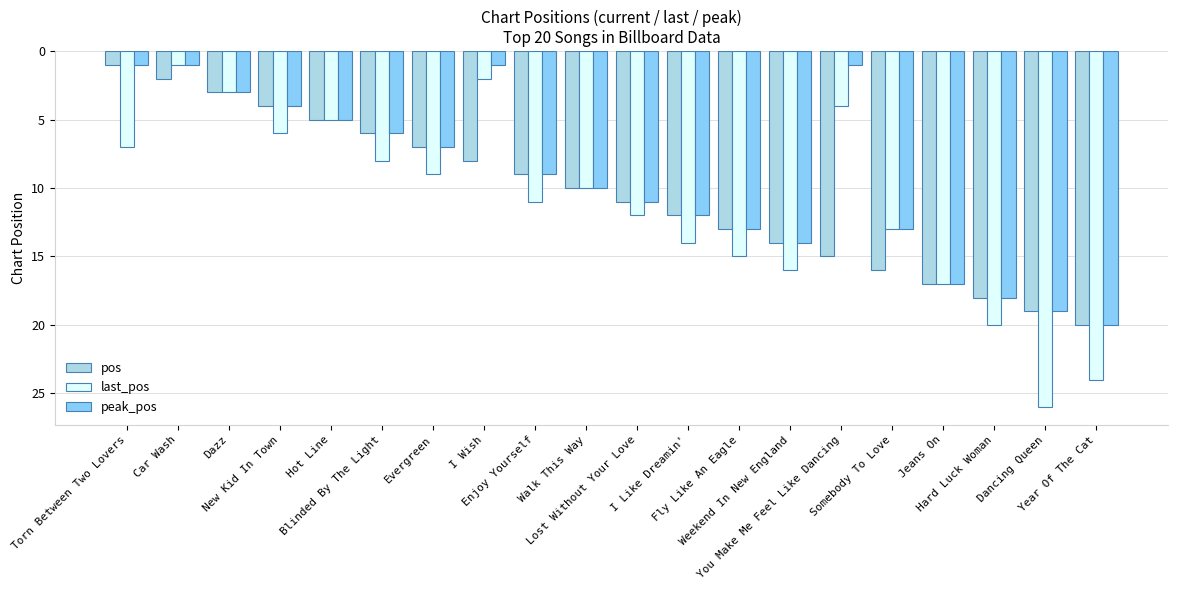

What is the sum of all peak_pos values?

185